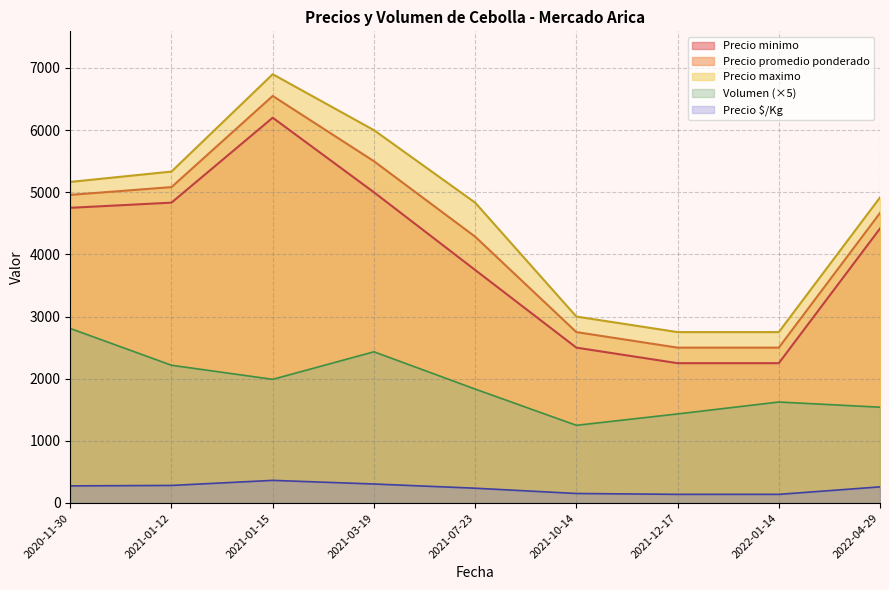

True or false: Precio $/Kg and Precio promedio ponderado cross at least once.

False